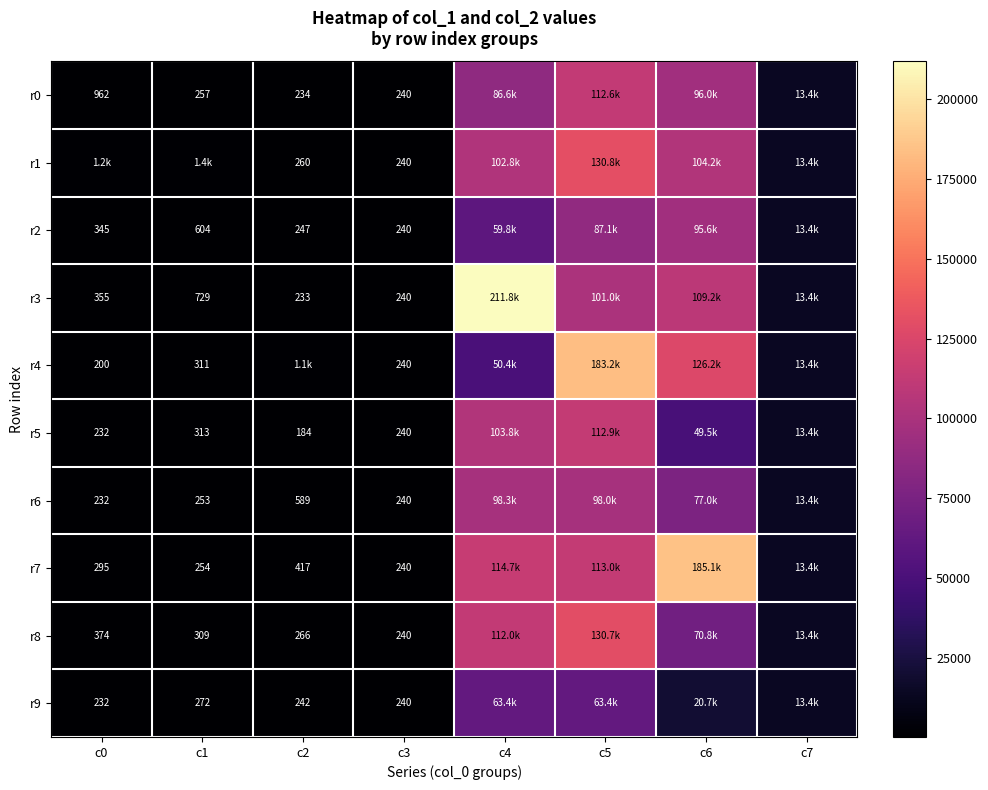

Is it true that r9 equals 431 at c2?

False